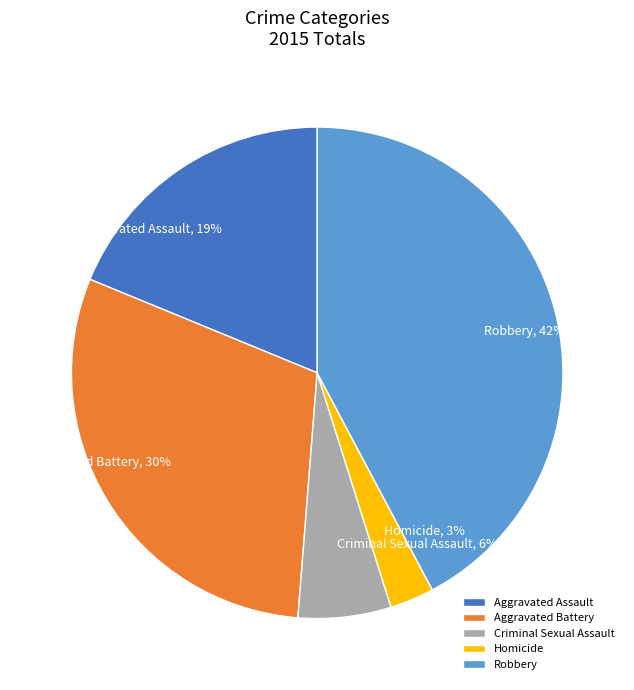

What is the largest slice in the pie chart?

Robbery